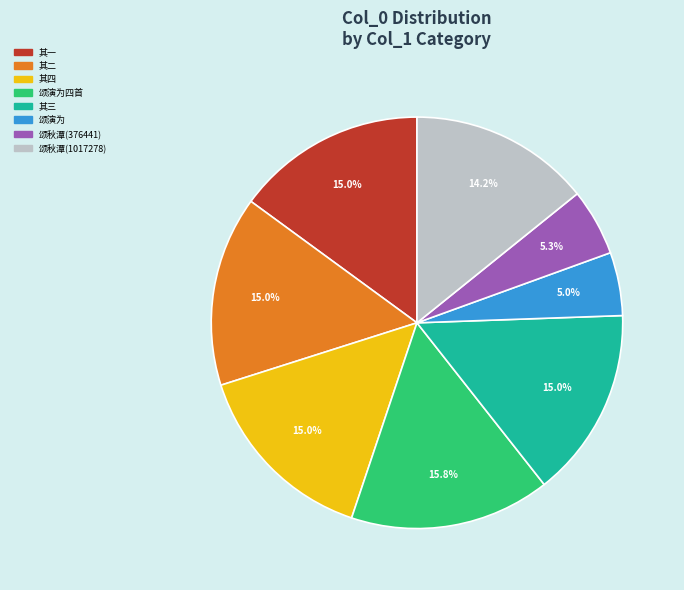

Is there a majority slice in this chart?

No